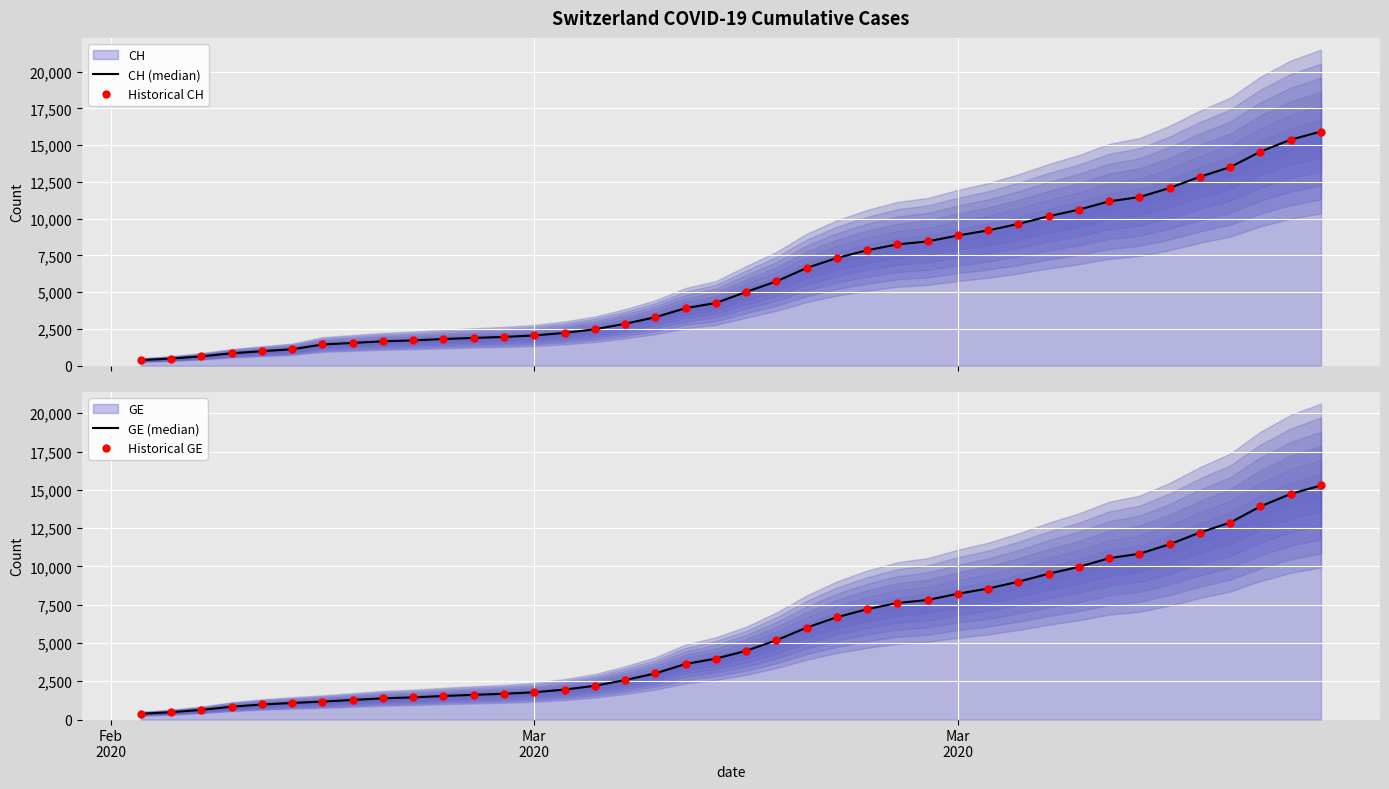

Is the value of GE (median) at Mar
2020 greater than the value of CH (median) at 25?

No